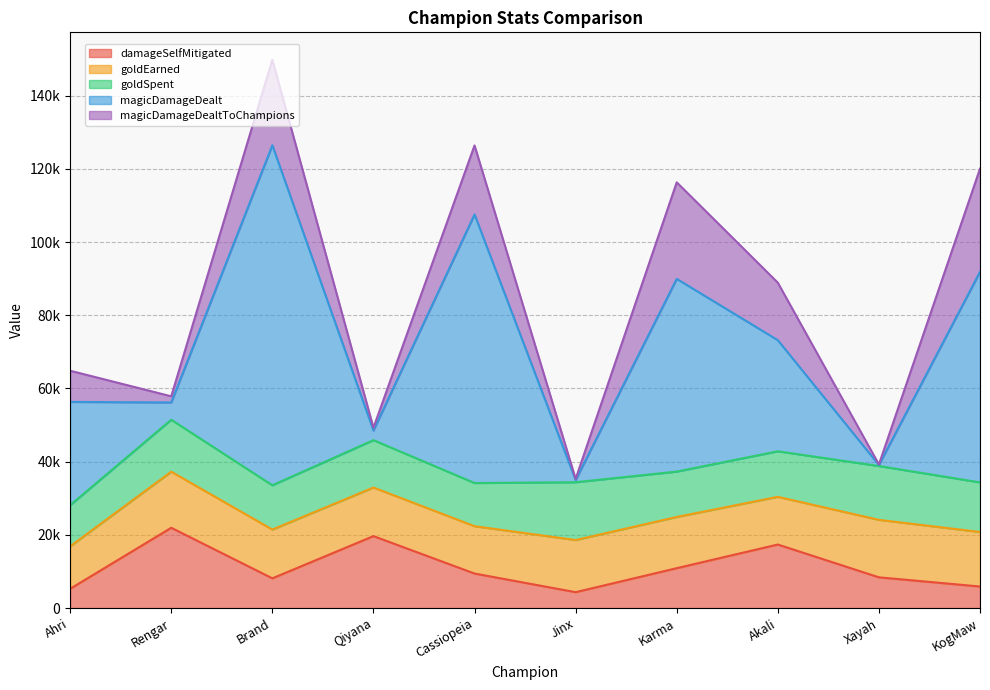

Reading left to right, list all the values displayed in this chart.

damageSelfMitigated: Ahri=5261	Rengar=21932	Brand=8119	Qiyana=19655	Cassiopeia=9427	Jinx=4334	Karma=10891	Akali=17357	Xayah=8393	KogMaw=5882
goldEarned: Ahri=11600	Rengar=15330	Brand=13330	Qiyana=13280	Cassiopeia=12941	Jinx=14248	Karma=13998	Akali=13034	Xayah=15706	KogMaw=14905
goldSpent: Ahri=11250	Rengar=14200	Brand=12100	Qiyana=12950	Cassiopeia=11800	Jinx=15800	Karma=12400	Akali=12450	Xayah=14710	KogMaw=13550
magicDamageDealt: Ahri=28224	Rengar=4720	Brand=92933	Qiyana=2637	Cassiopeia=73405	Jinx=602	Karma=52679	Akali=30369	Xayah=276	KogMaw=57565
magicDamageDealtToChampions: Ahri=8519	Rengar=1681	Brand=23368	Qiyana=752	Cassiopeia=18854	Jinx=302	Karma=26380	Akali=15714	Xayah=156	KogMaw=28175